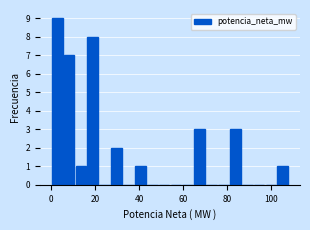

Around what value on the x-axis is the tallest bar? Give the approximate position of its centre, as read against the axis.

2